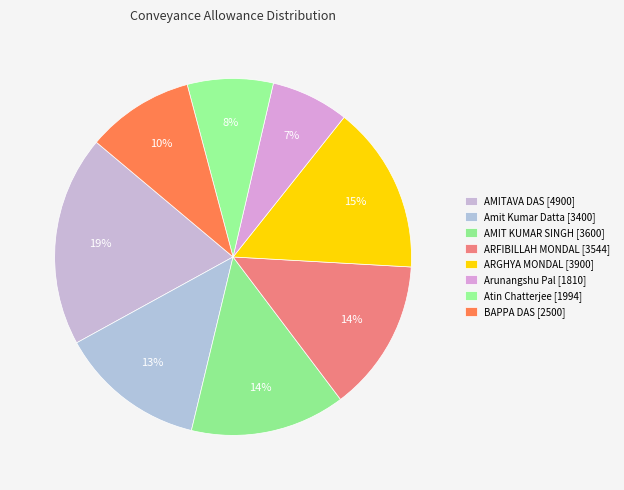

To the nearest percent, what is the average slice percentage?

12%